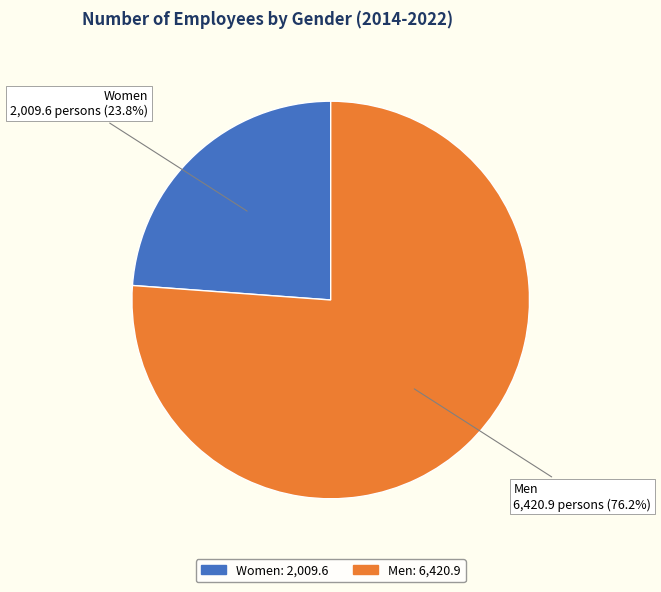

Does any single category account for the majority?

Yes